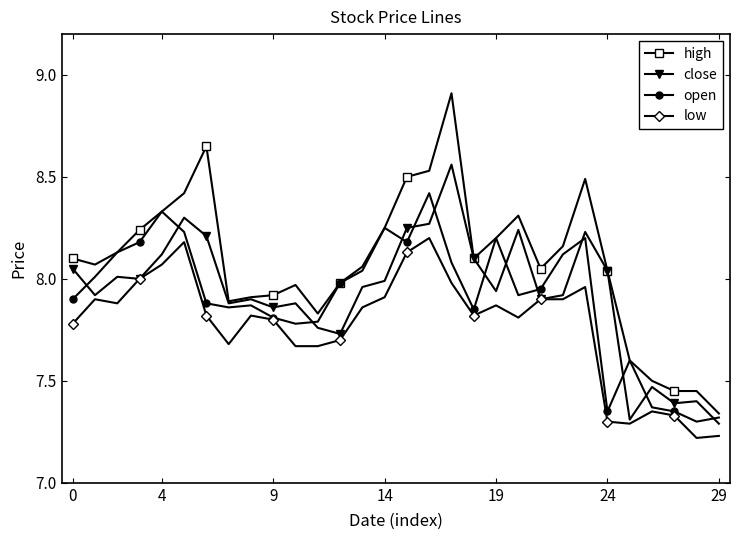

Which series has the largest range (max minus min)?

high